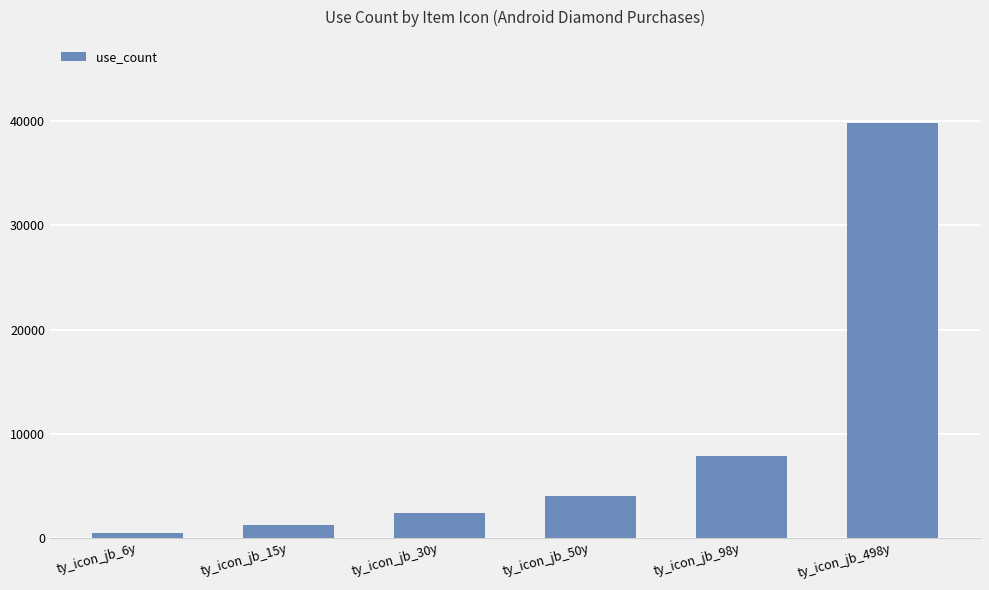

What is the label of the 6th bar from the right?

ty_icon_jb_6y